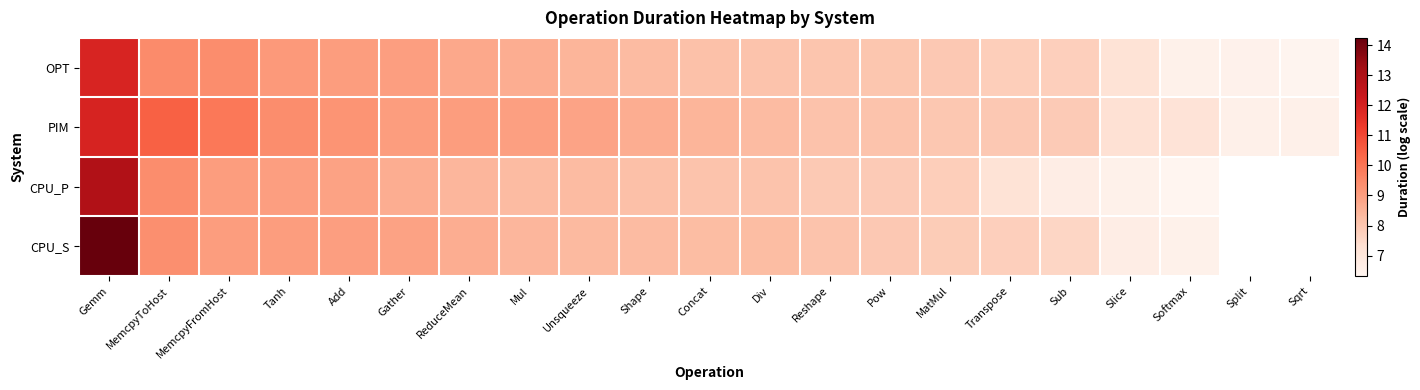

At which label is OPT closest to 9?

Gather